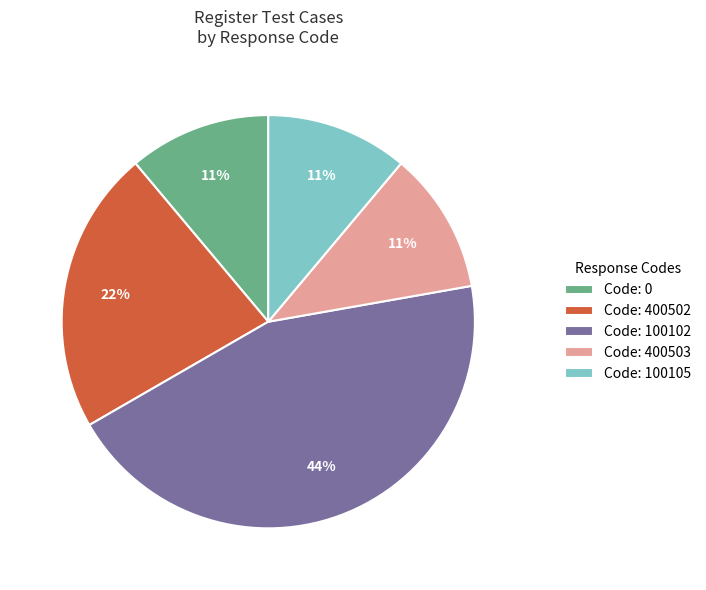

To the nearest percent, what is the difference between the largest and smallest slice percentages?

33%